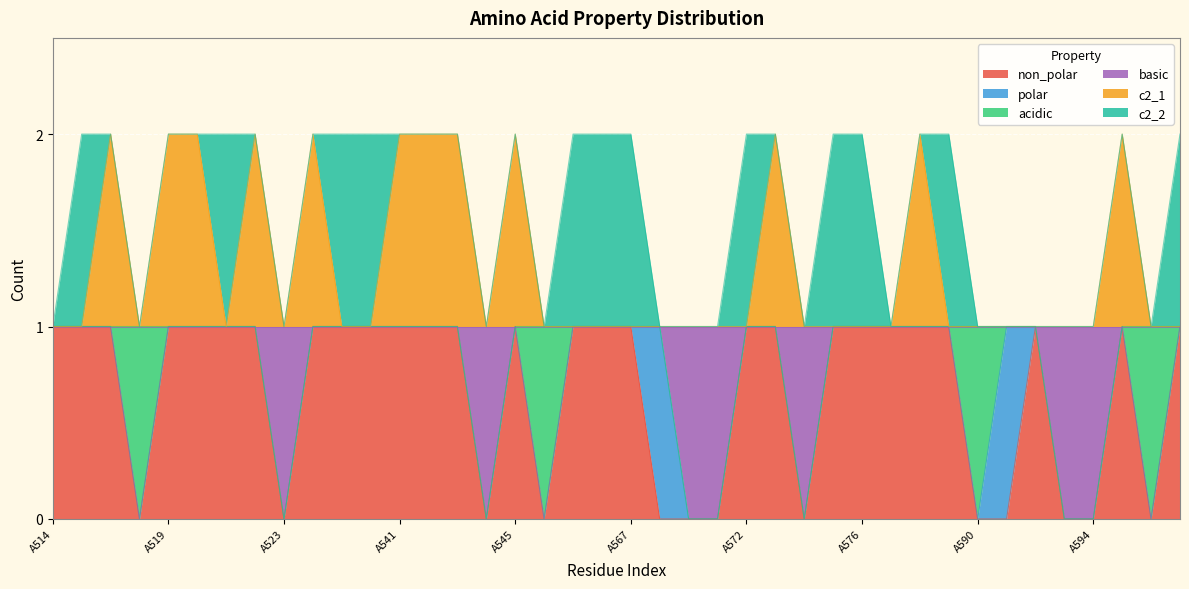

How many lines are shown in the chart?

6